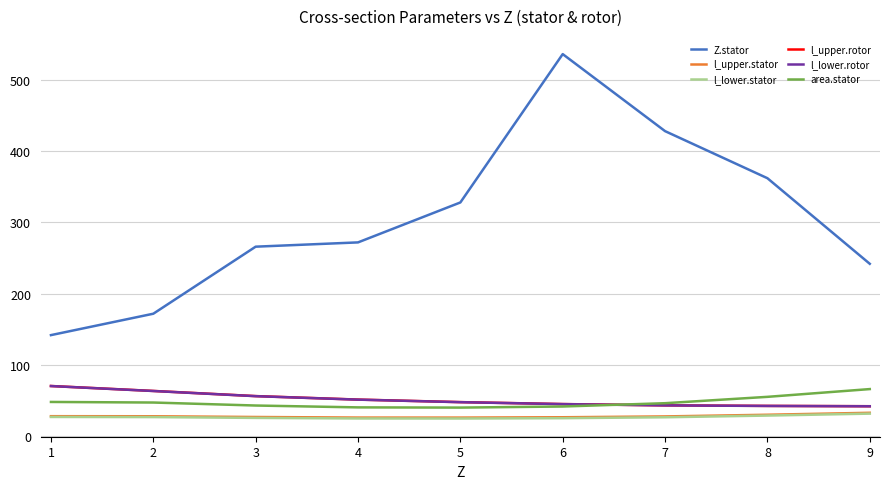

What is the sum of the l_lower.stator values at 5 and 2?

52.2